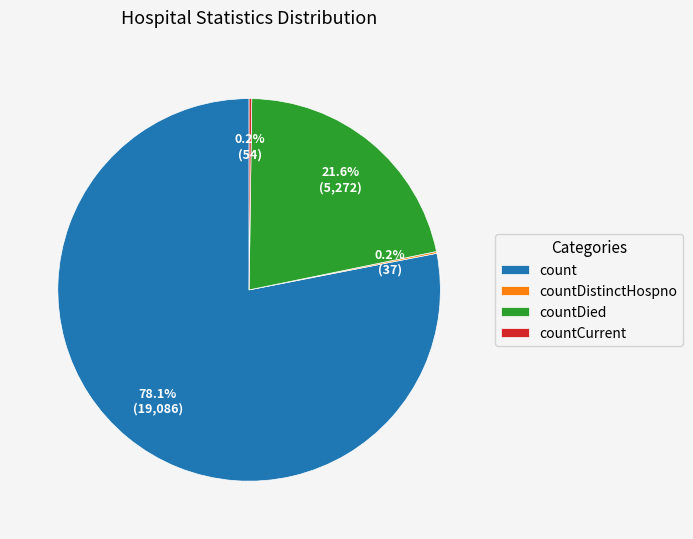

Does countDied represent more than half of the total?

No